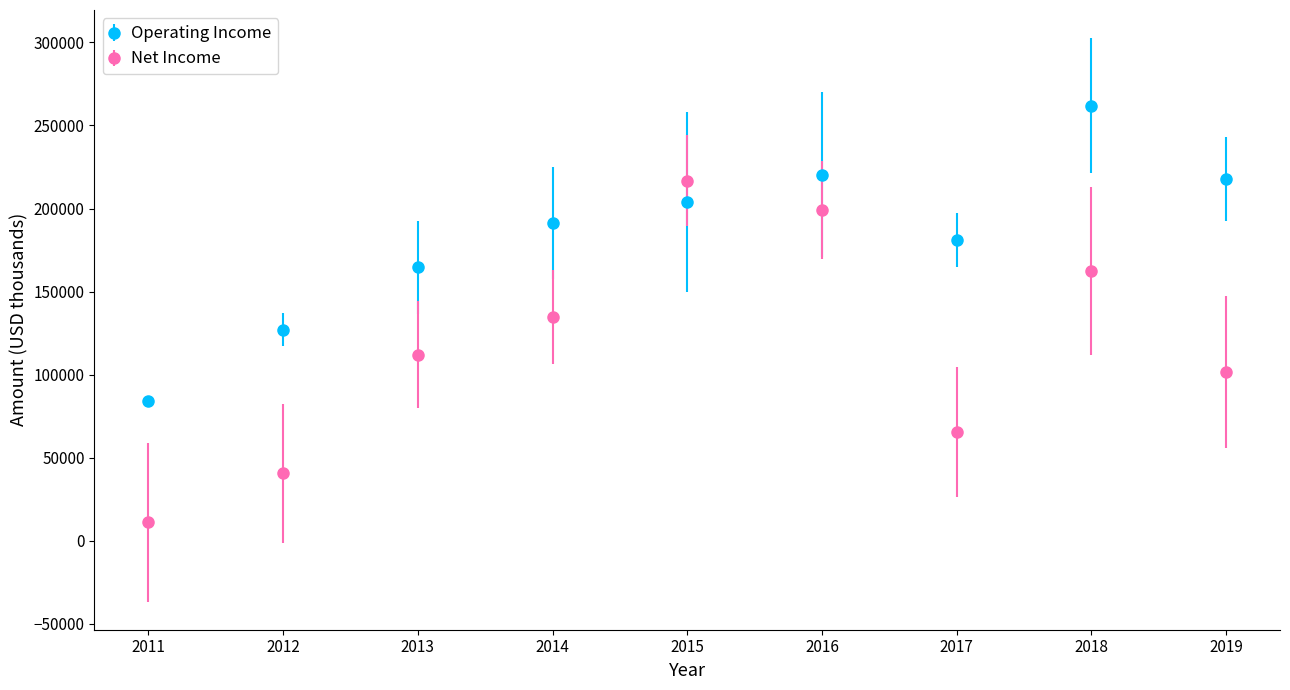

Which series changed the most between 2013 and 2018?

Operating Income